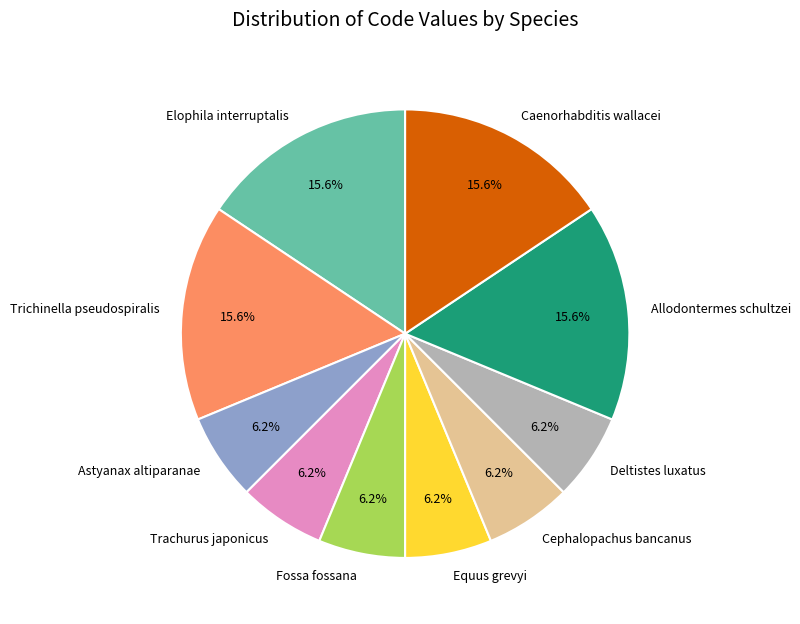

How many segments does this pie chart have?

10